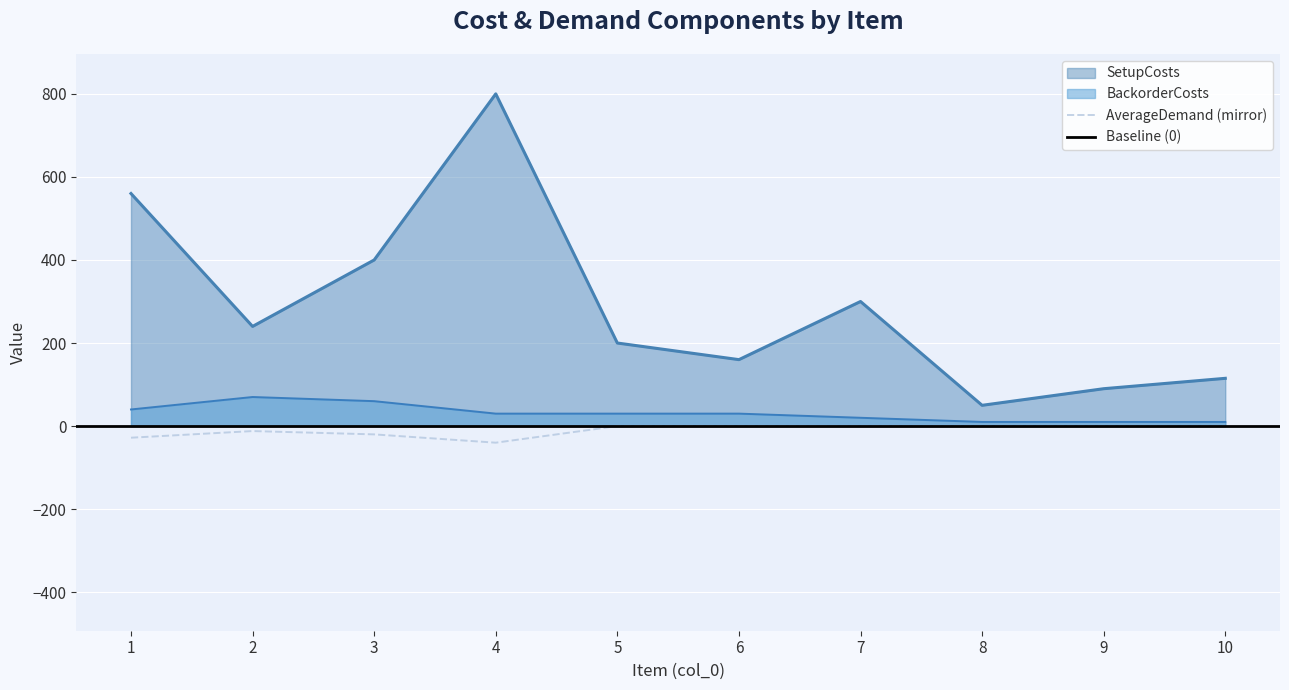

Is it true that AverageDemand equals 18 at 5?

False